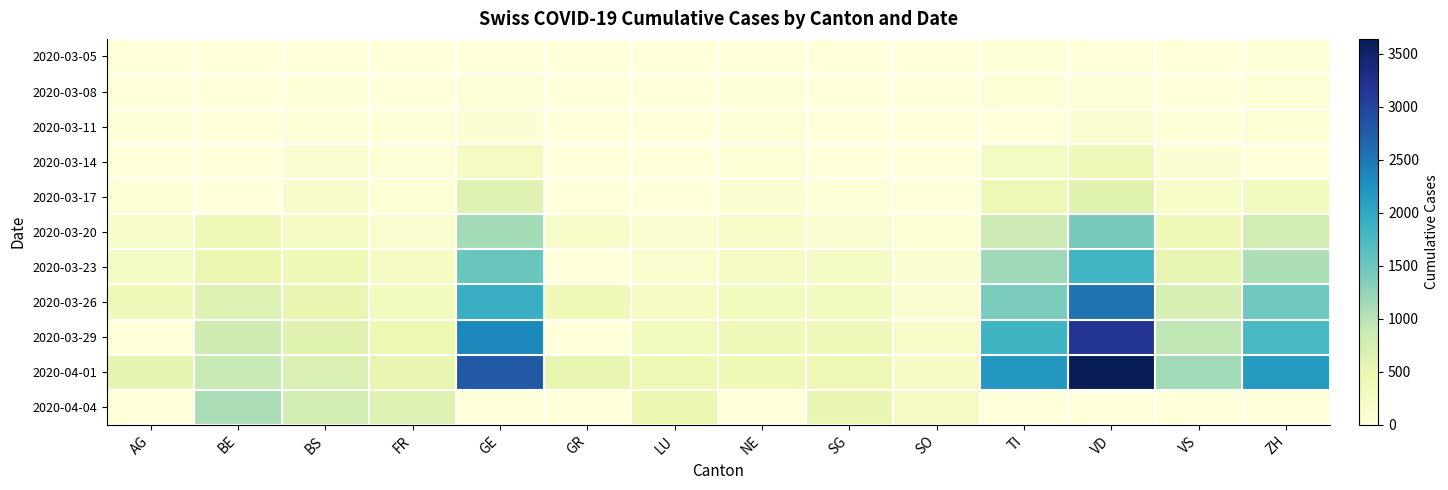

List the series in order of their peak value, lowest first.

2020-03-05, 2020-03-08, 2020-03-11, 2020-03-14, 2020-03-17, 2020-04-04, 2020-03-20, 2020-03-23, 2020-03-26, 2020-03-29, 2020-04-01